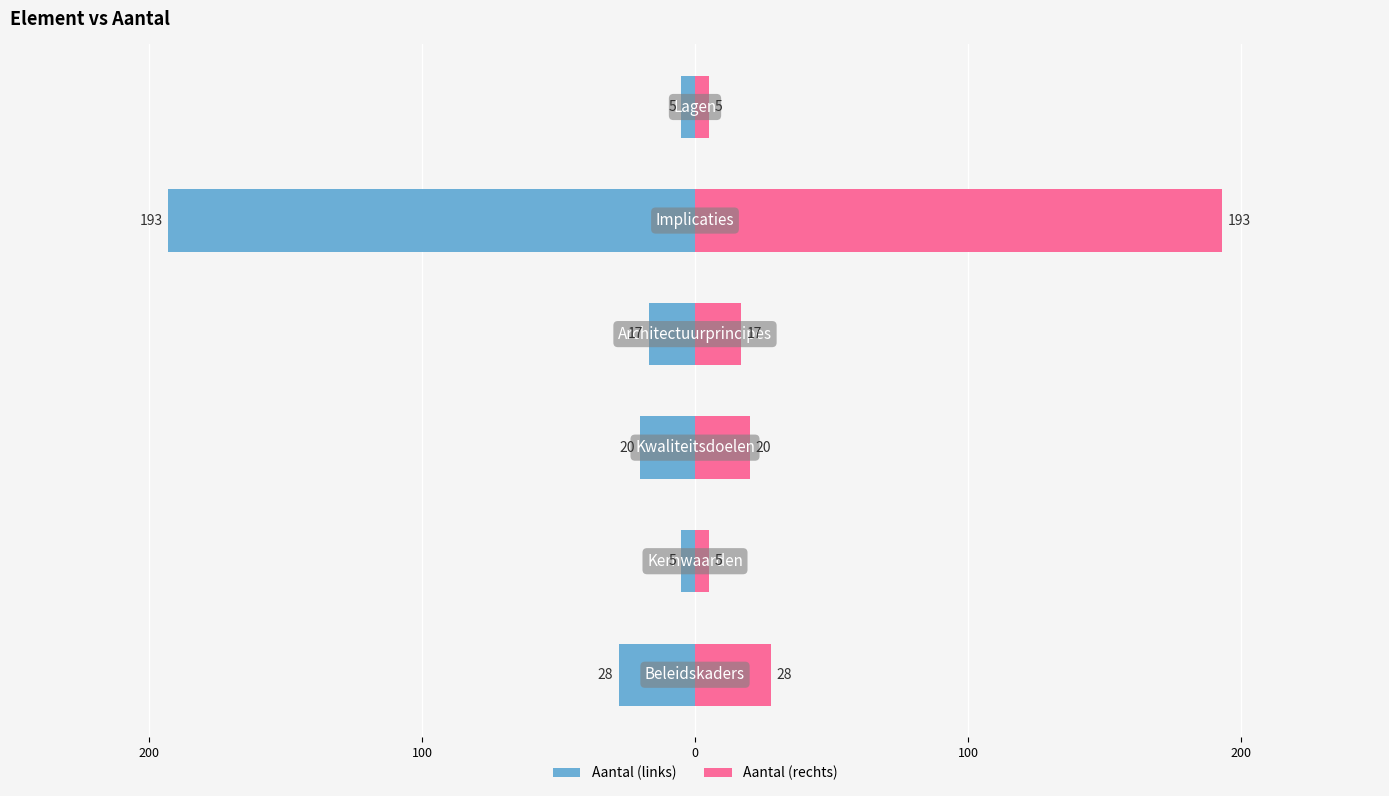

What are all the series names shown in the legend?

Aantal (links), Aantal (rechts)